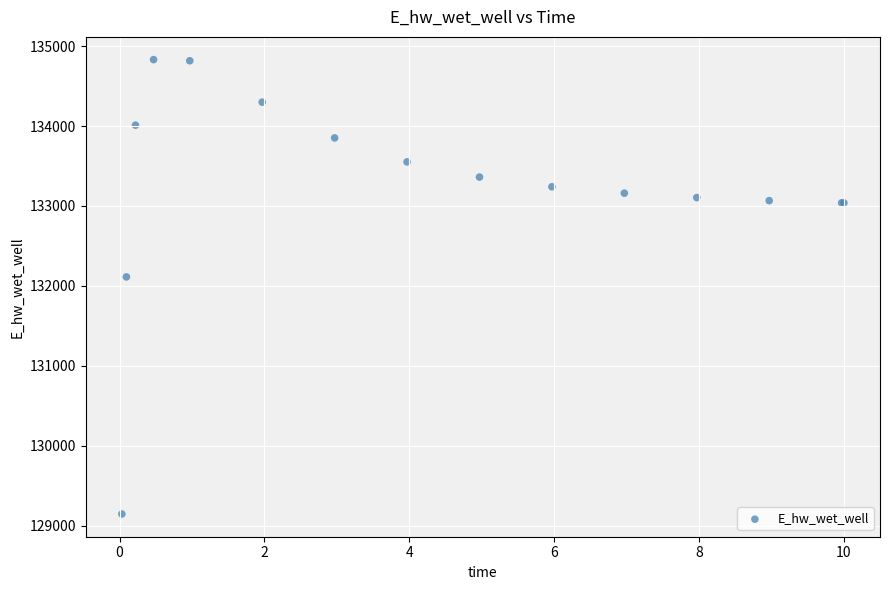

What Y value in the scatter plot is closest to 131988?

132112.5